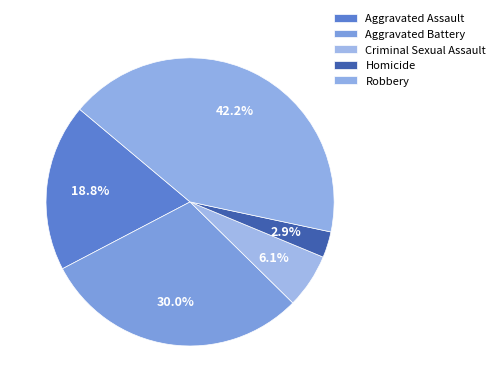

Count the number of slices in the pie.

5